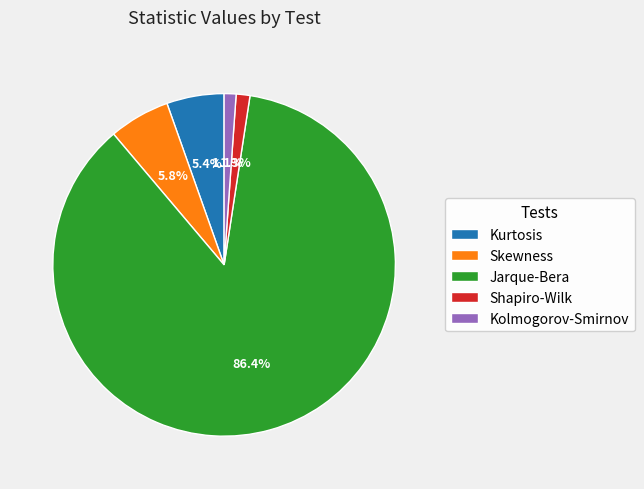

What percentage is the Skewness slice, to the nearest percent?

6%